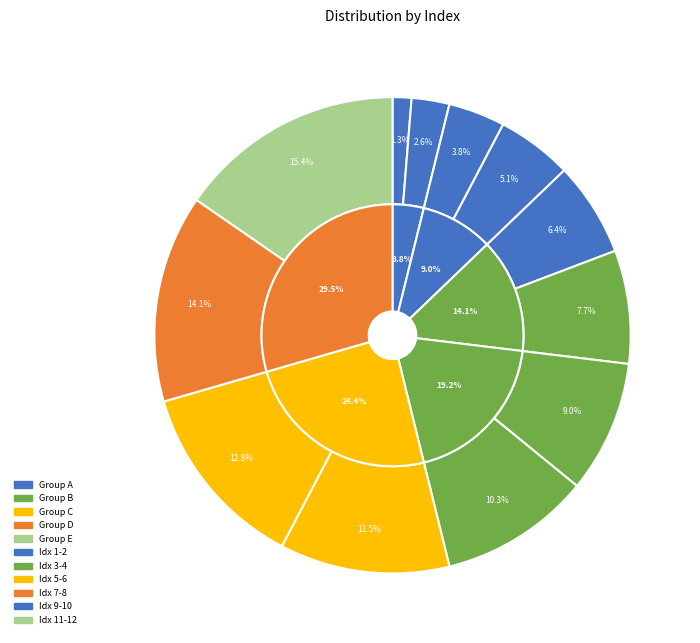

To the nearest percent, what is the average slice percentage?

8%